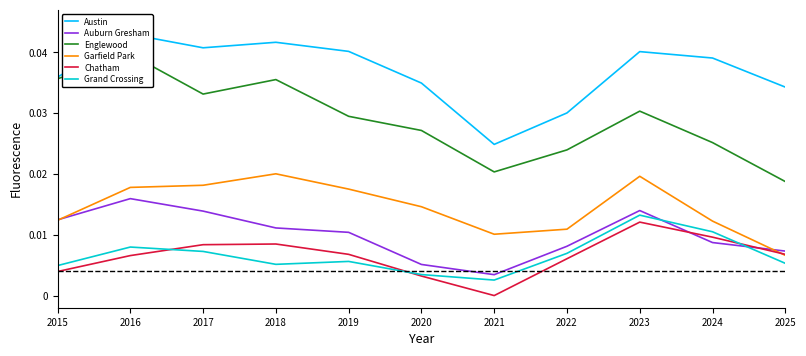

How many intersections are there between Grand Crossing and Chatham?

3